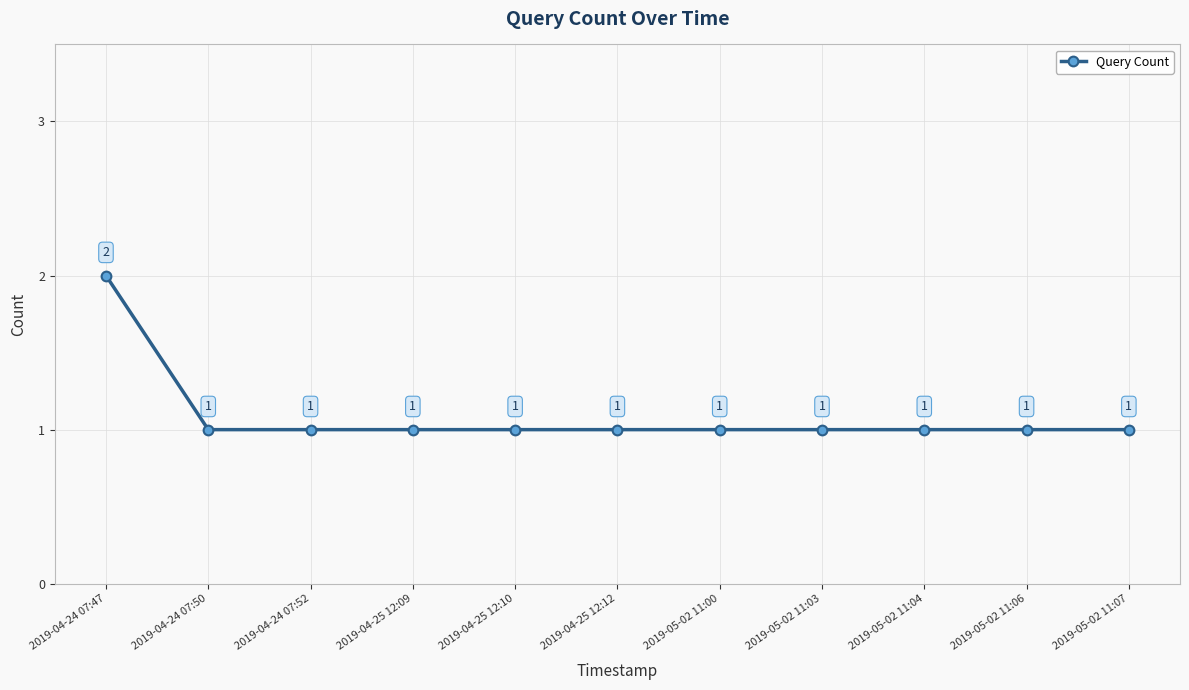

How many lines are shown in the chart?

1